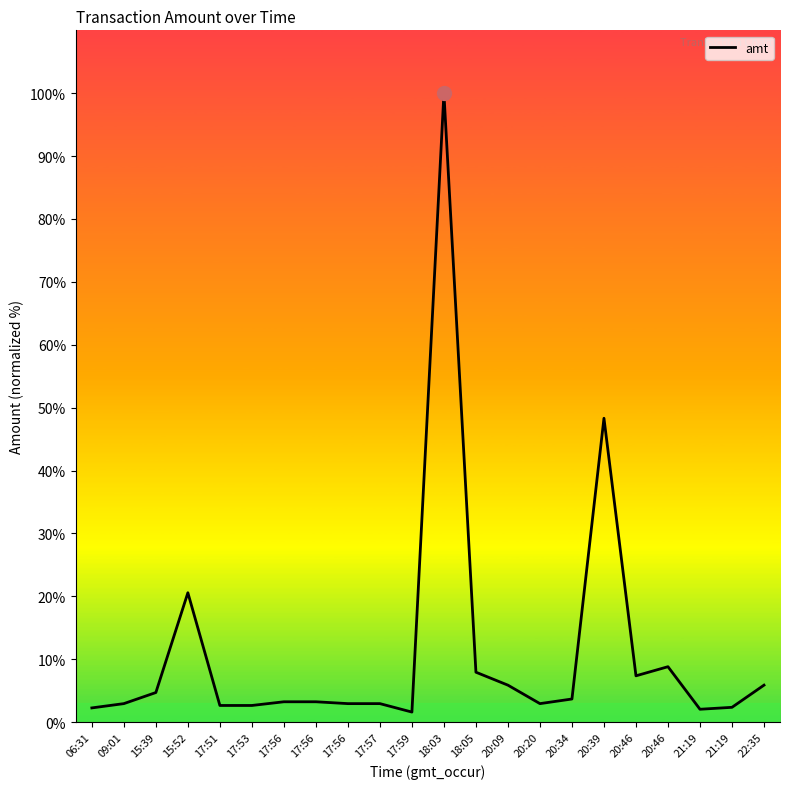

Which category has the lowest value across all series?

17:59